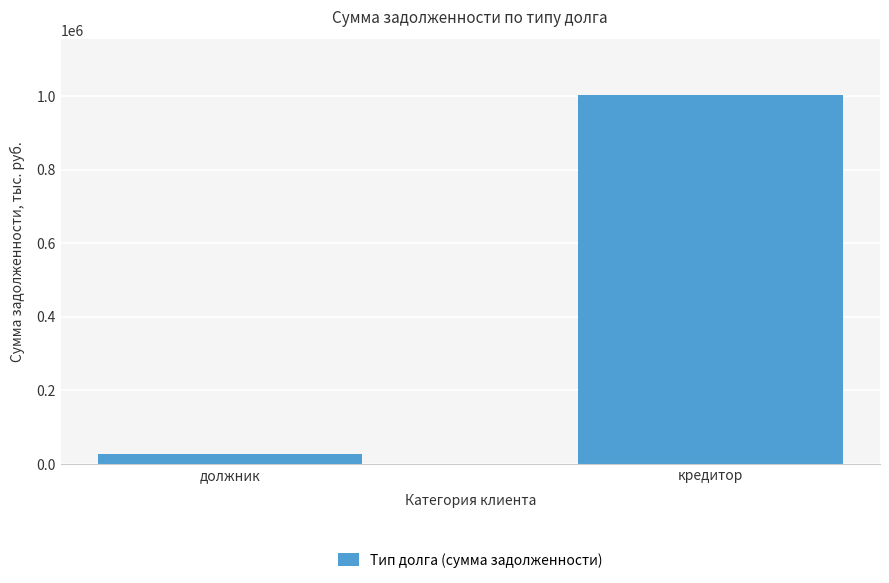

Between должник and кредитор, which is larger?

кредитор